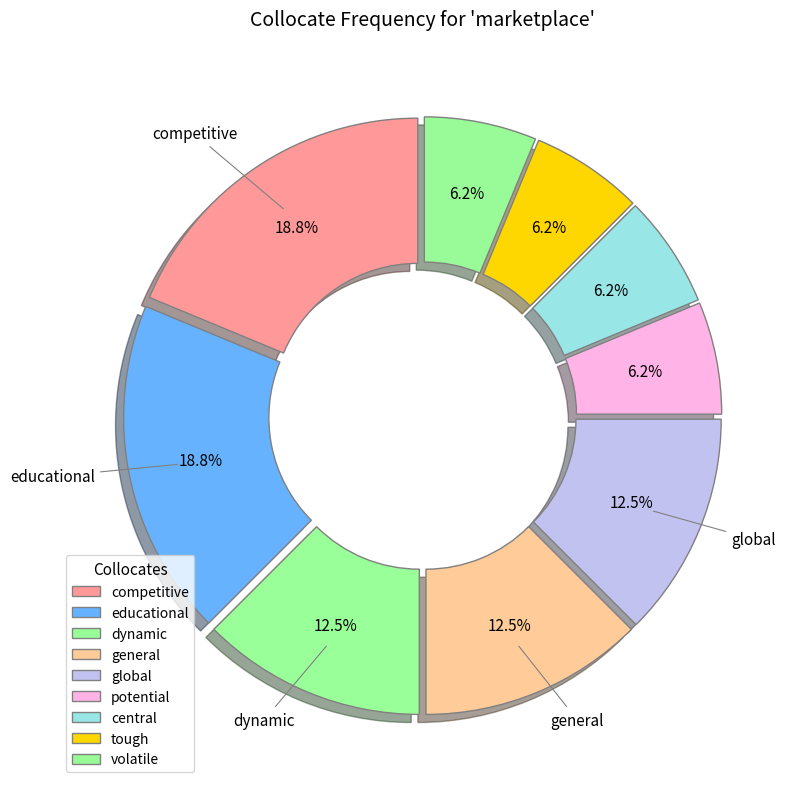

To the nearest percent, what portion does educational represent?

19%